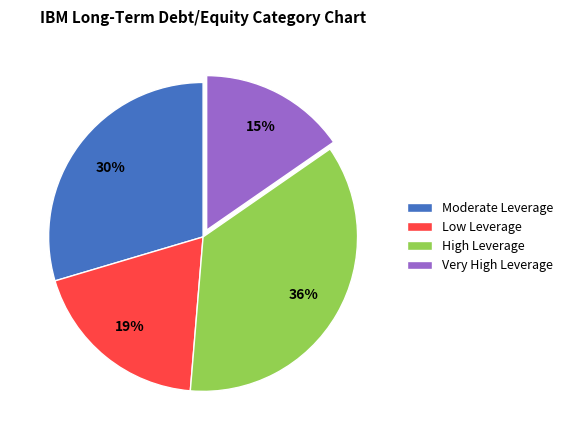

The Moderate Leverage slice represents 42% of the pie. True or false?

False